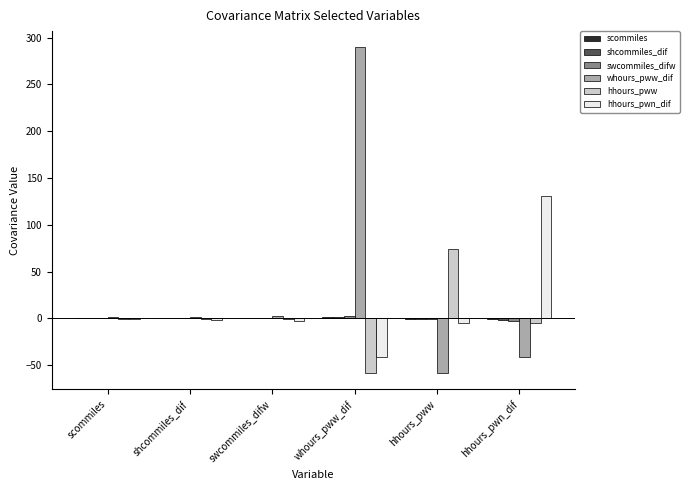

What is the greatest value displayed?

289.5